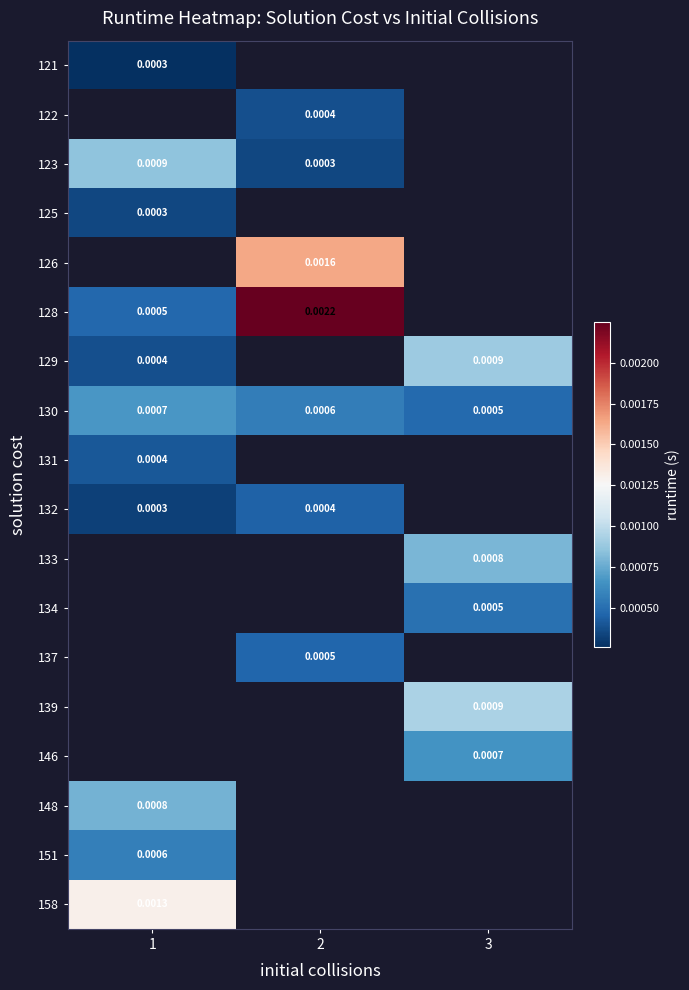

At how many categories does at least one series exceed 0?

3